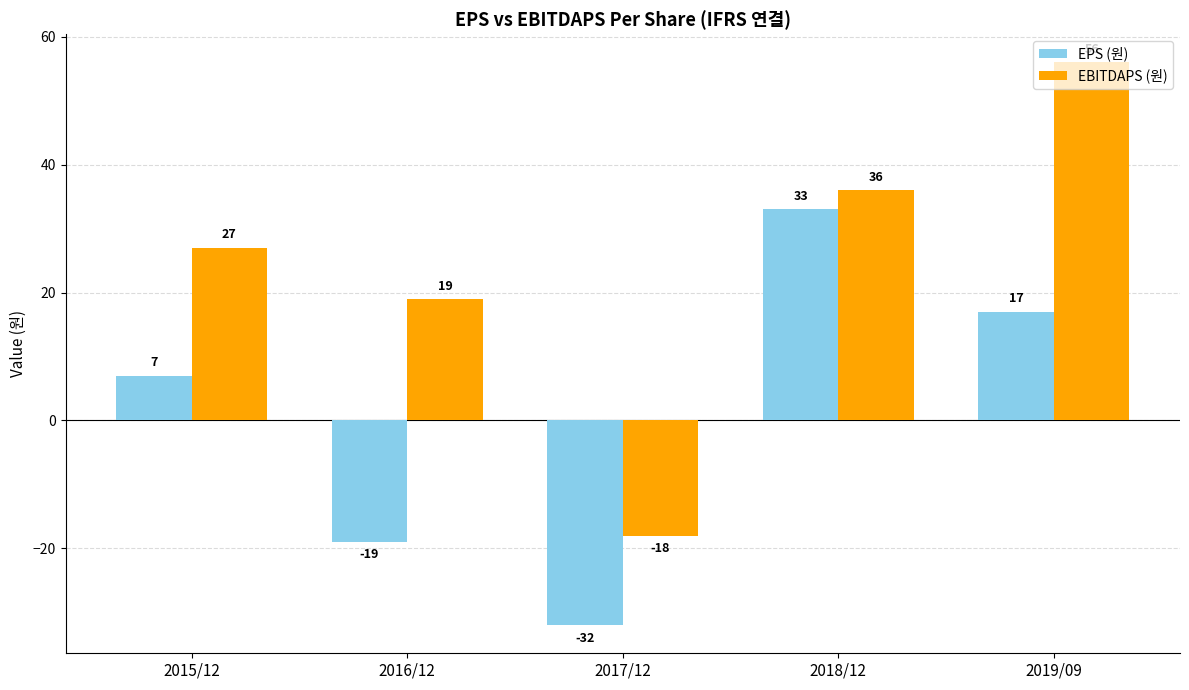

What is the total value across all series at 2018/12?

69